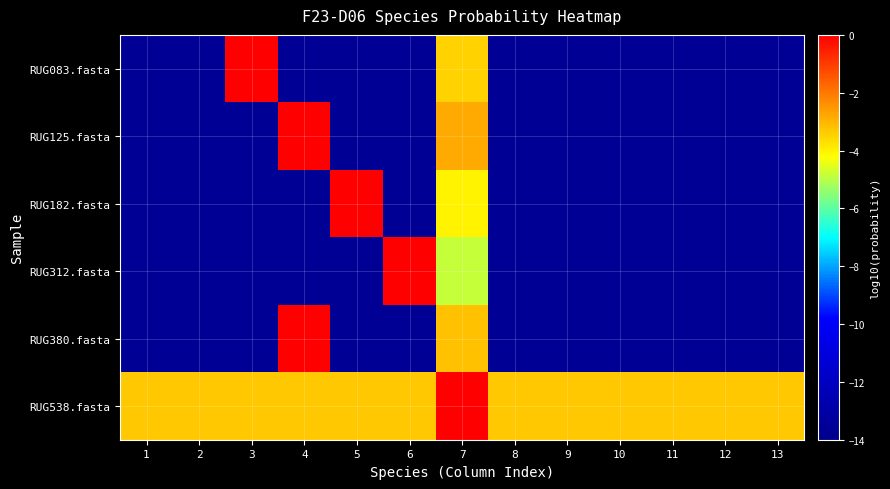

Rank the series by their maximum value, from lowest to highest.

RUG538.fasta, RUG125.fasta, RUG380.fasta, RUG083.fasta, RUG182.fasta, RUG312.fasta